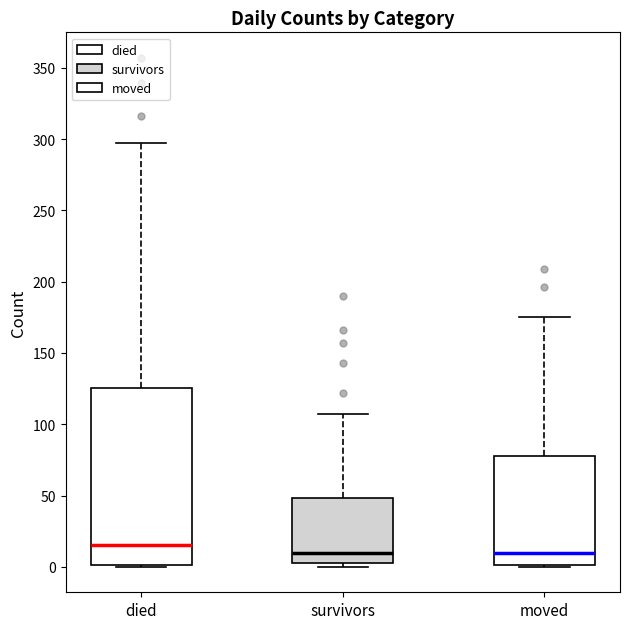

Where does the median line of the box for died sit on the y-axis? The values are not printed on the chart, so give them approximately, as read against the axis.

15